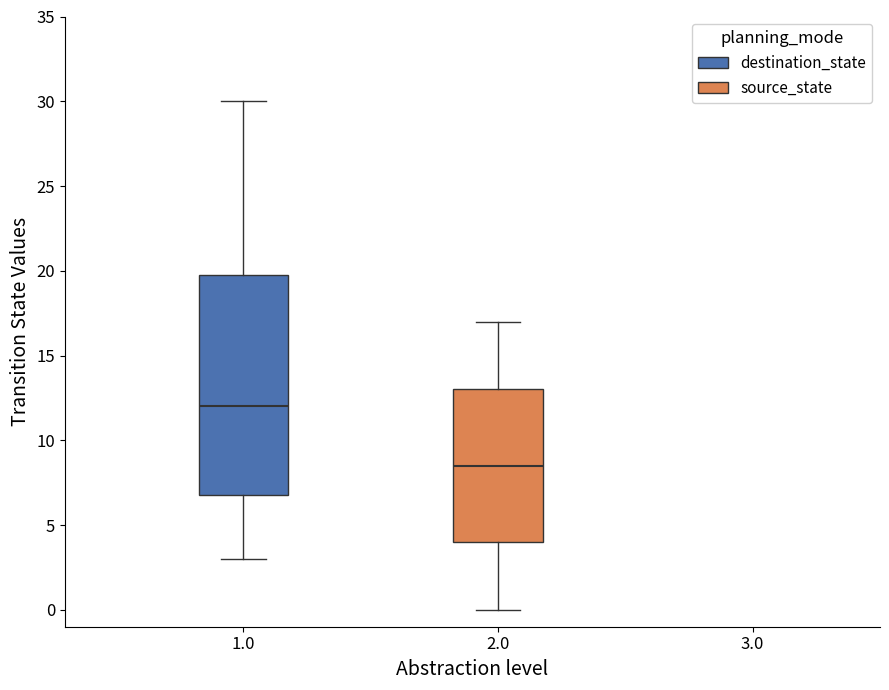

Which box is the tallest, from its lower edge to its upper edge?

1.0